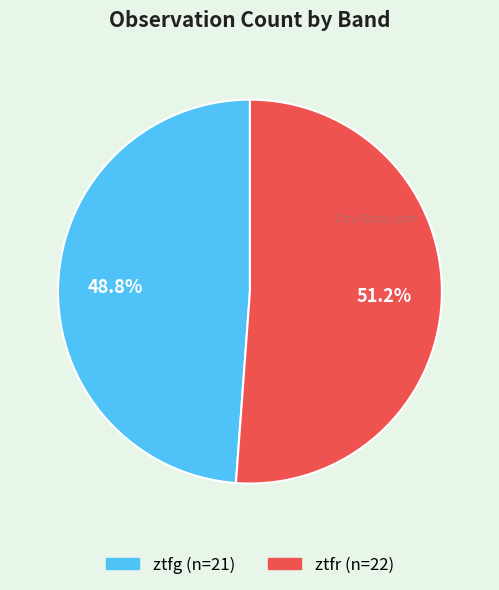

What percentage do ztfr and ztfg together represent?

100.0%